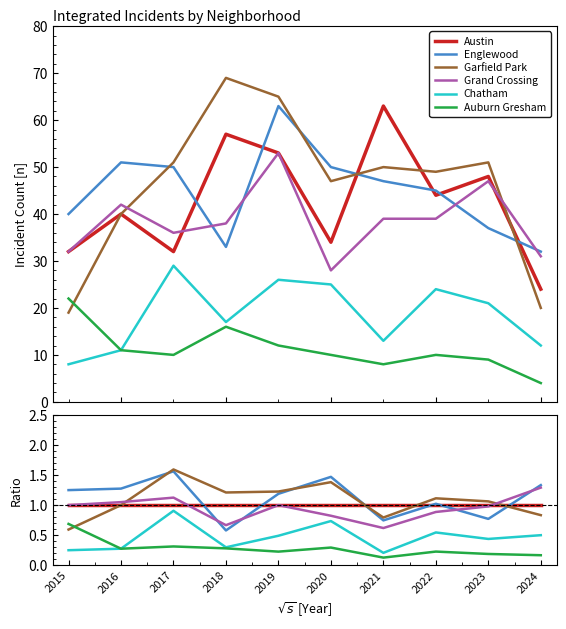

What is the minimum value for Grand Crossing?

0.6